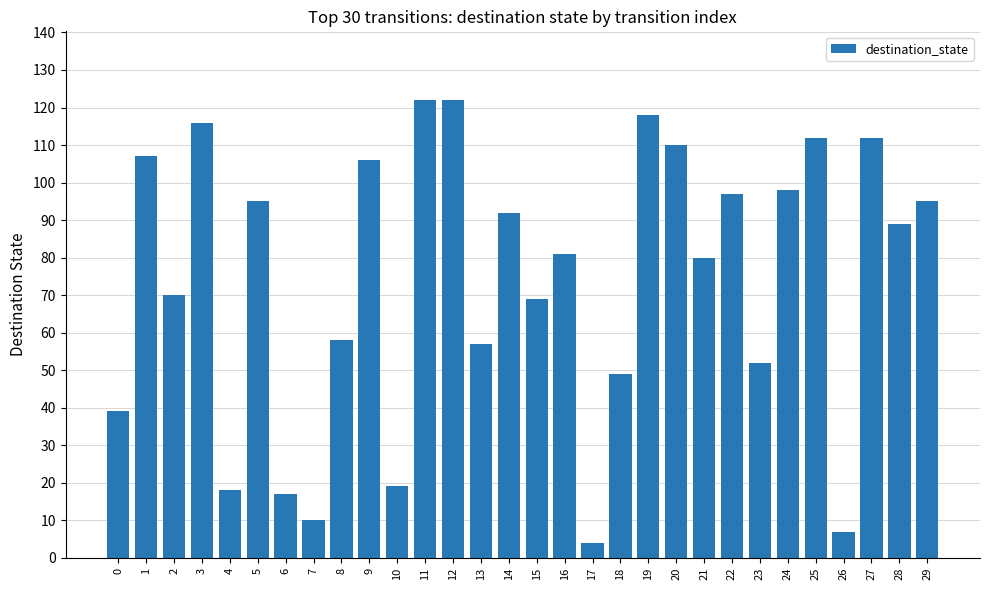

Which label corresponds to the smallest value in the chart?

17